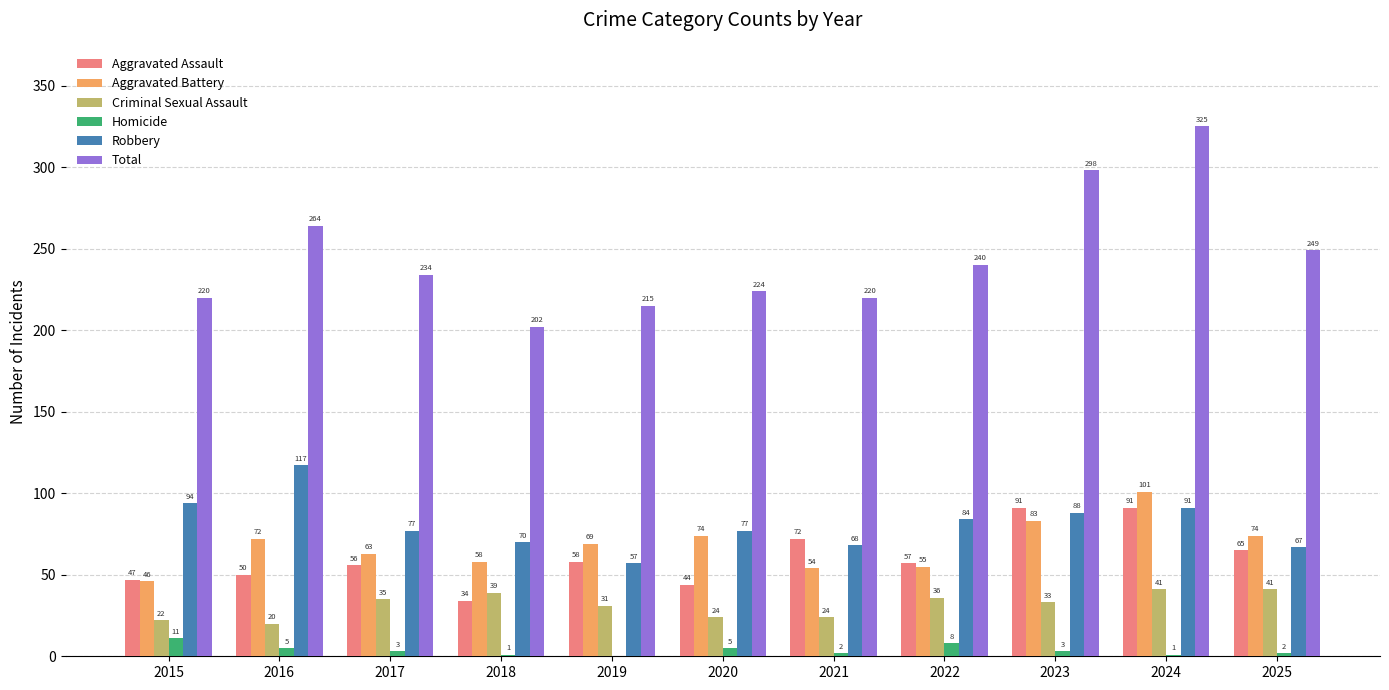

What is the total value across all series at 2019?

430